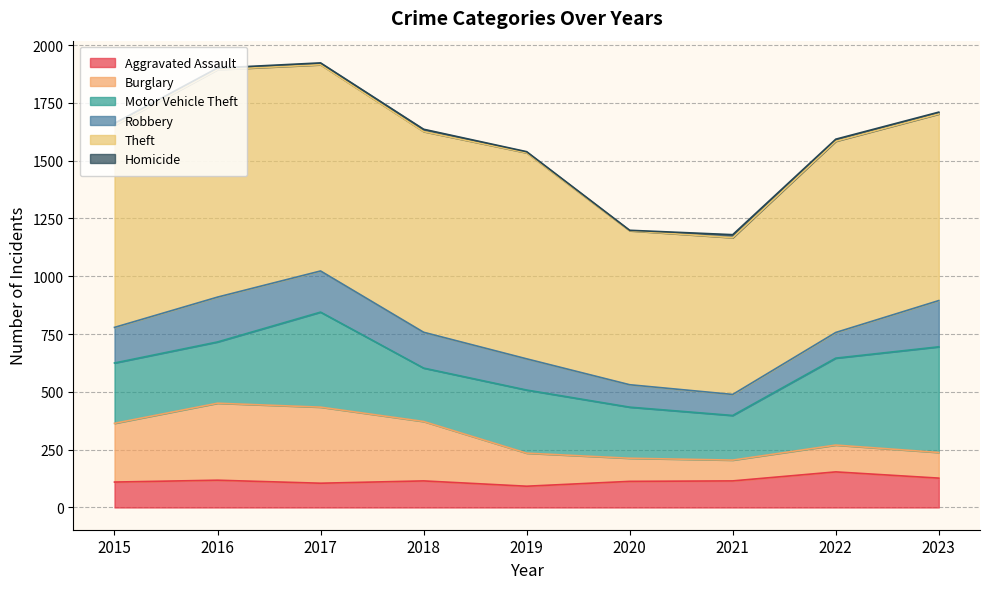

The value of Burglary at 2015 is 438. True or false?

False